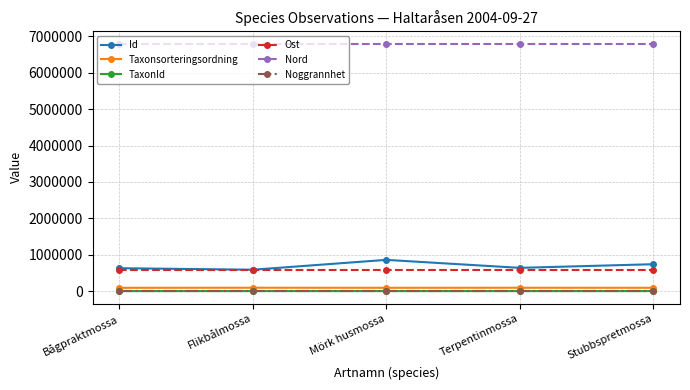

What is the sum of the Ost values at Flikbålmossa and Terpentinmossa?

1168104